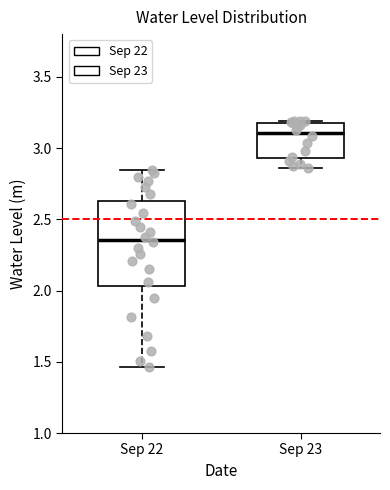

Where does the lower whisker of the box for Sep 23 end on the y-axis? The values are not printed on the chart, so give them approximately, as read against the axis.

2.85